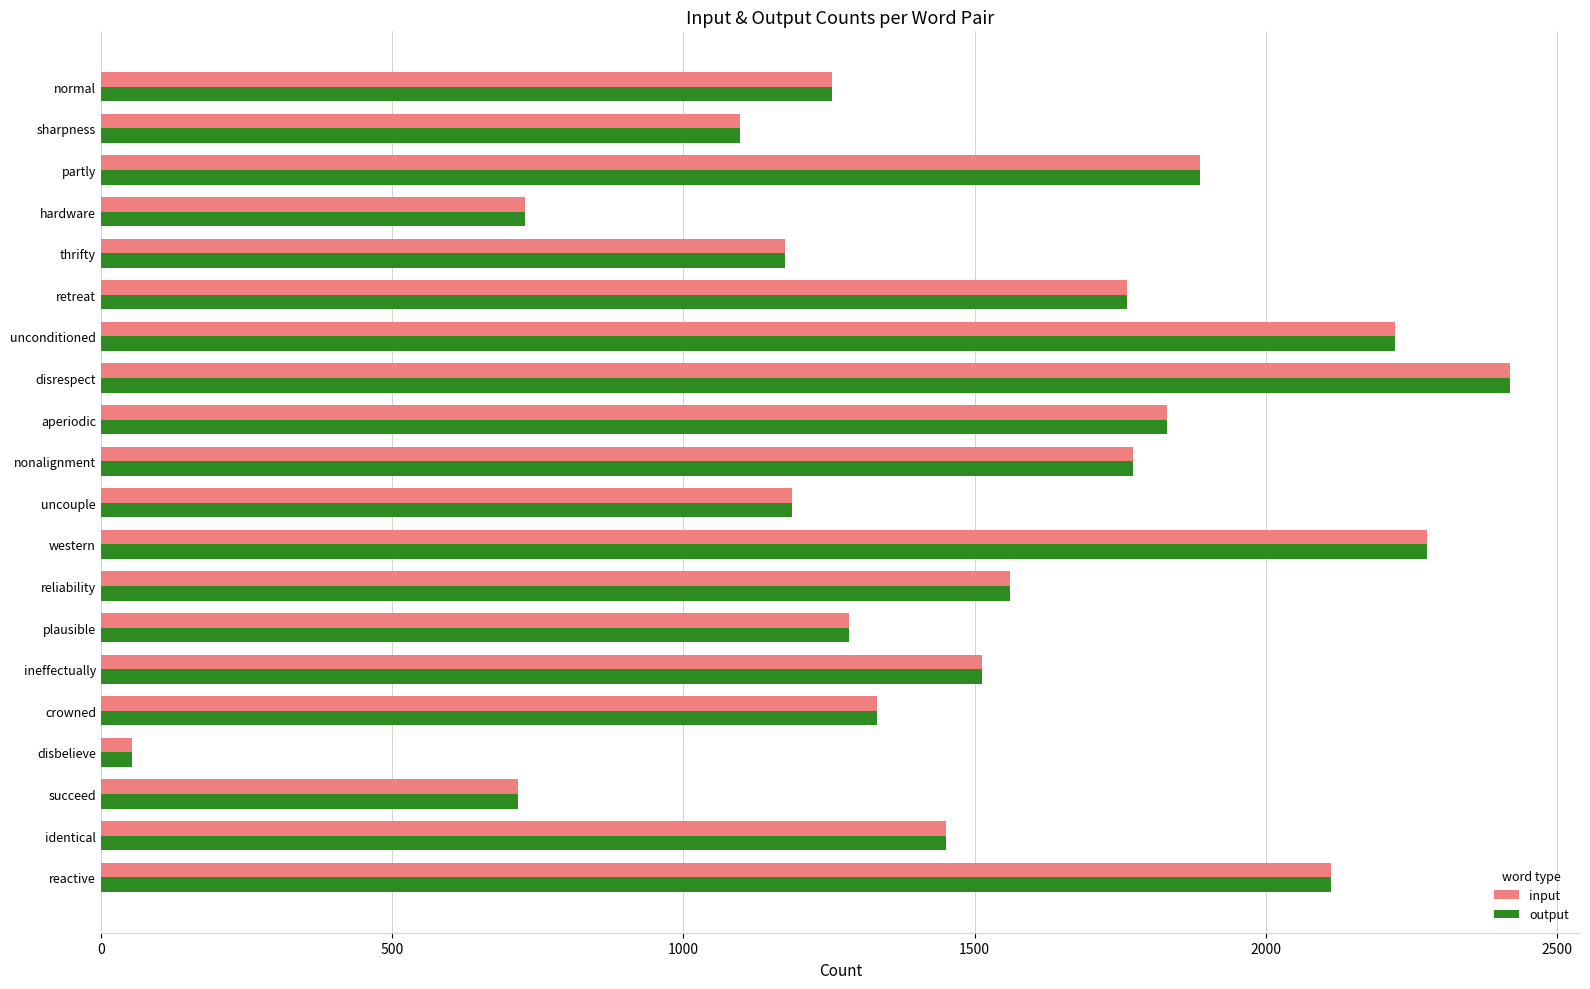

What is the approximate value of input at reactive?

2111